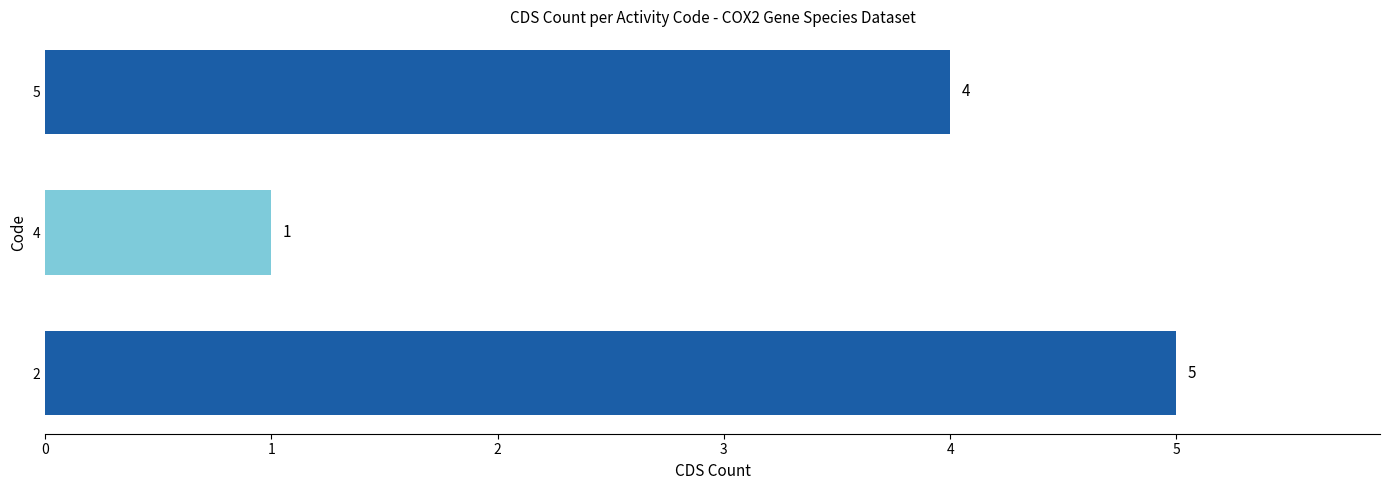

How many values are below 4?

1